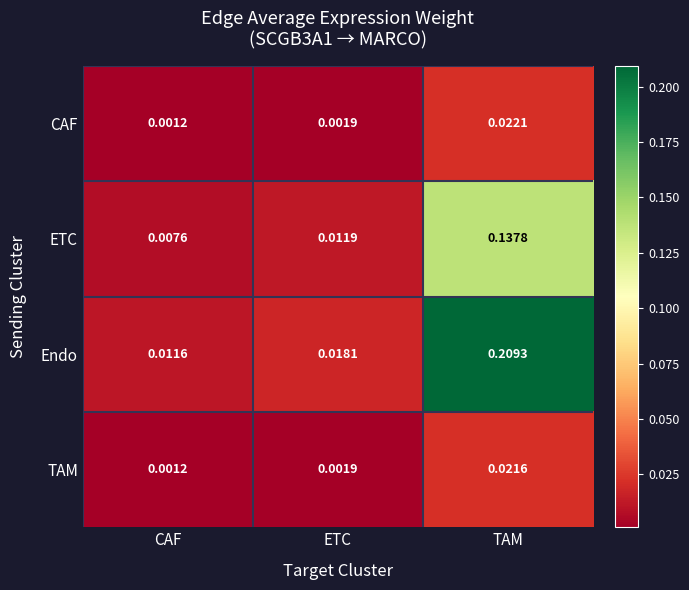

List the labels in order of ETC value, largest first.

TAM, ETC, CAF